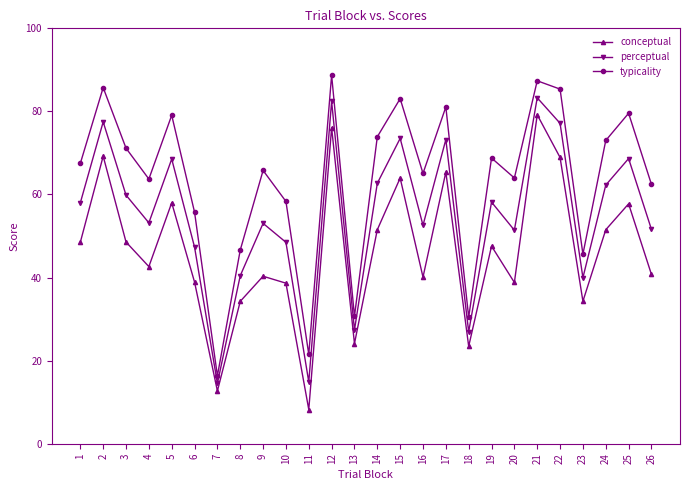

List the series in order of their peak value, highest first.

typicality, perceptual, conceptual